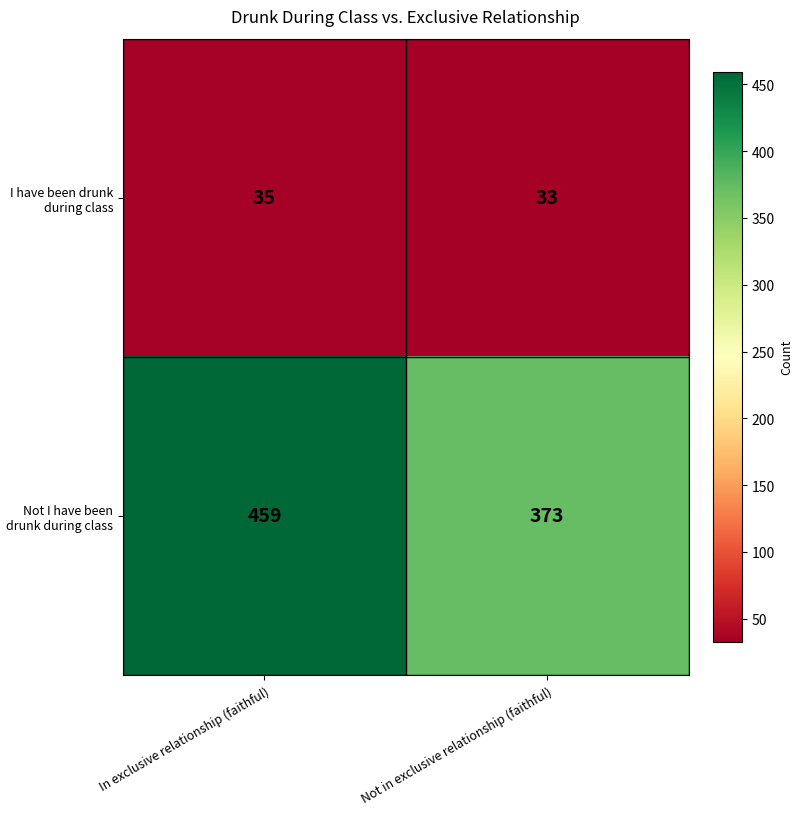

At In exclusive relationship (faithful), list the series in order from smallest to largest.

I have been drunk during class, Not I have been drunk during class